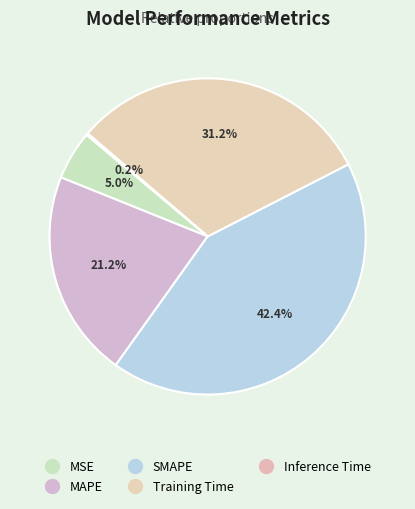

Combined, what portion of the pie is Inference Time and SMAPE?

42.6%